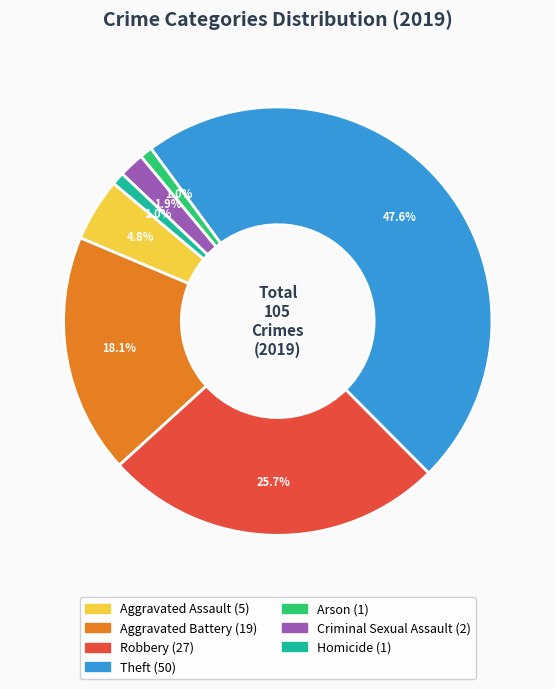

To the nearest percent, what is the average slice percentage?

14%